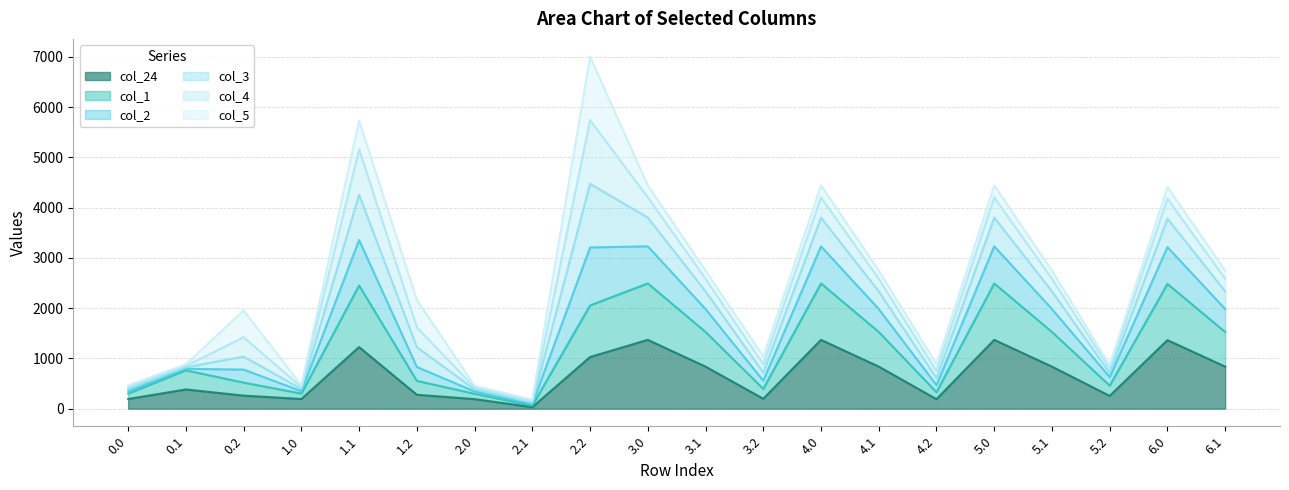

At which category is the sum across all series the highest?

2.2